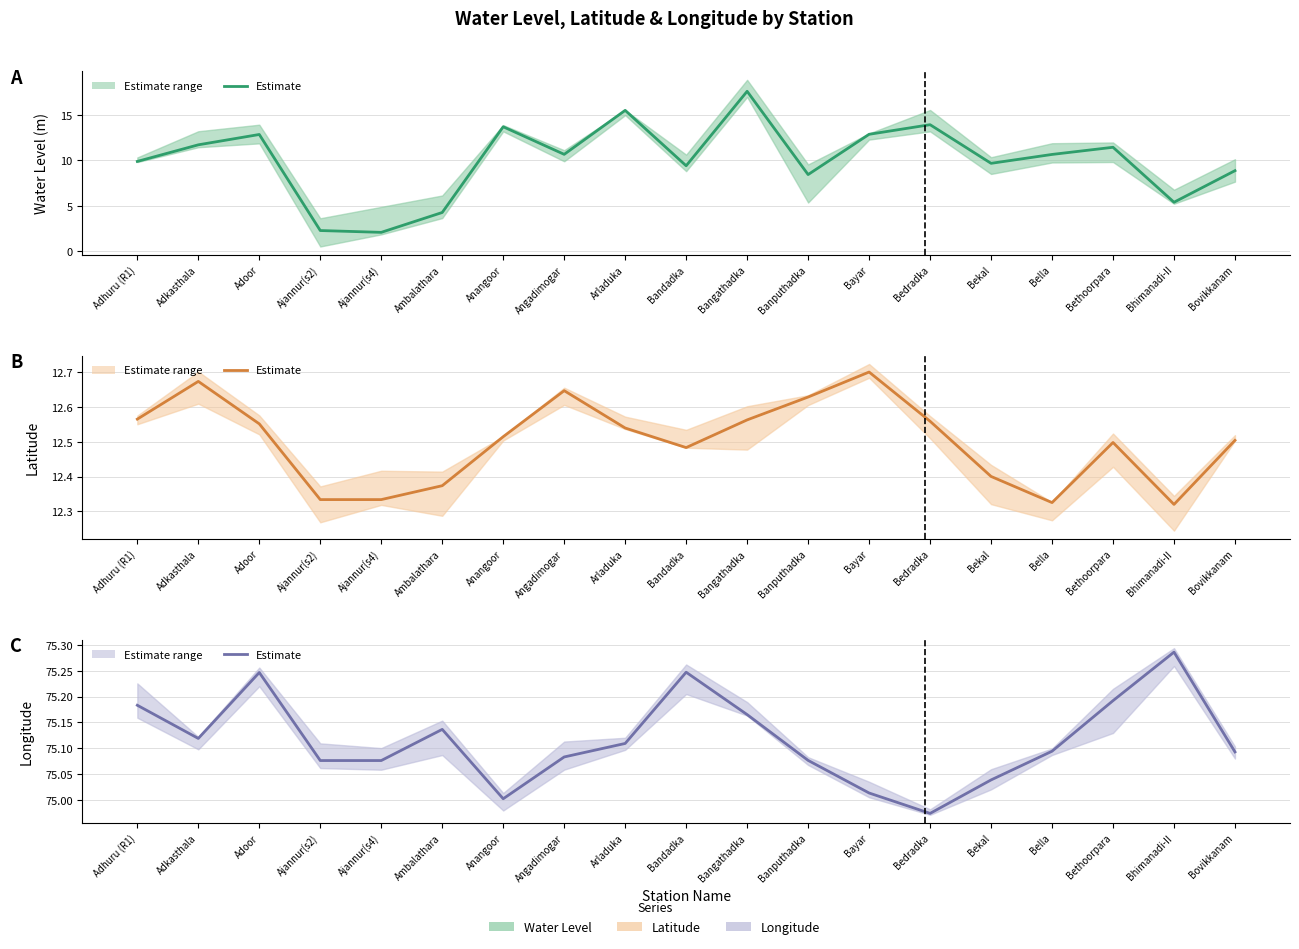

True or false: long (estimate) and lat (estimate) cross at least once.

False